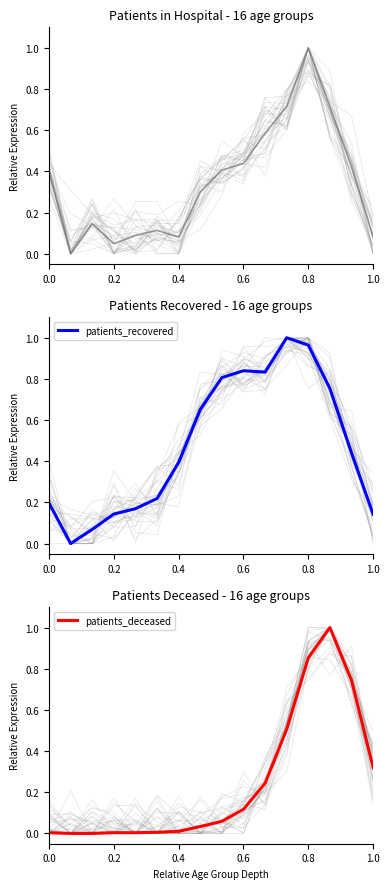

Which category has the highest value across all series?

0.8